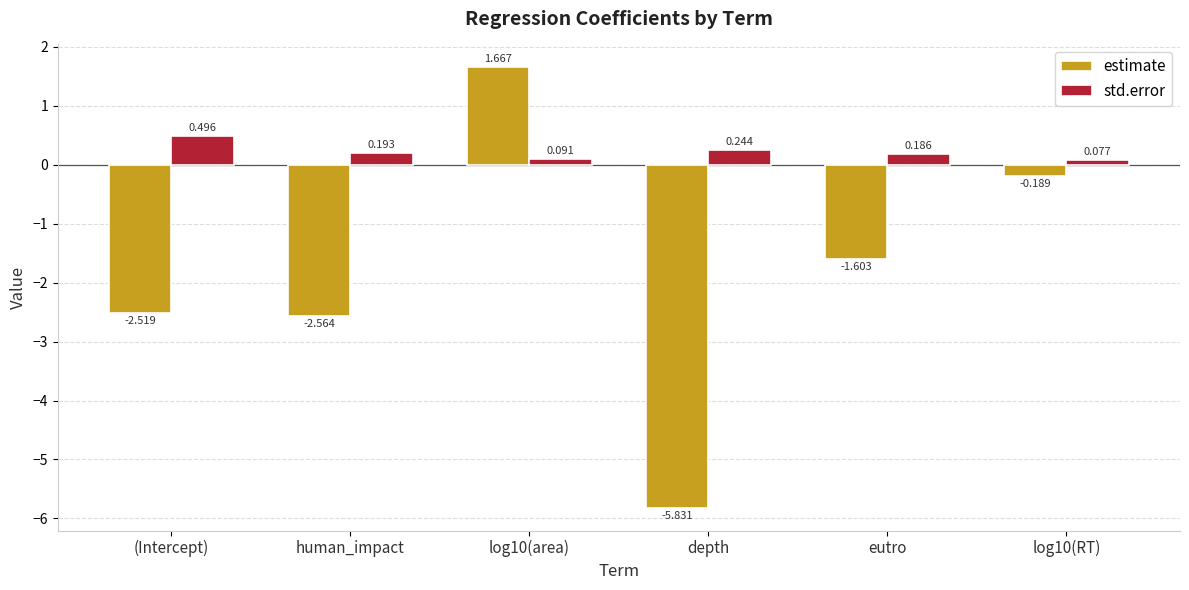

What is the label of the 4th bar from the left?

depth